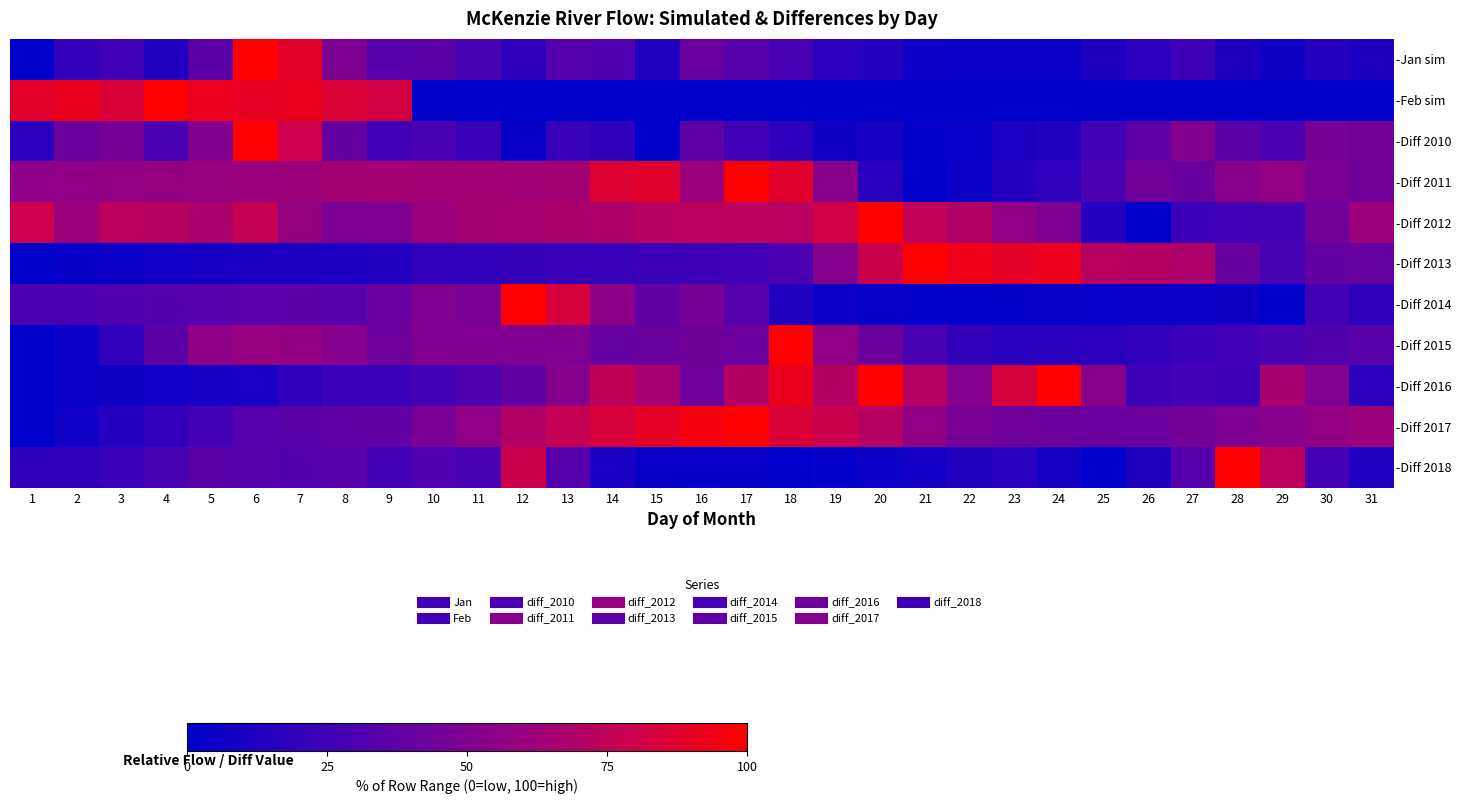

What is the difference between the highest and lowest values at 15?

90.2